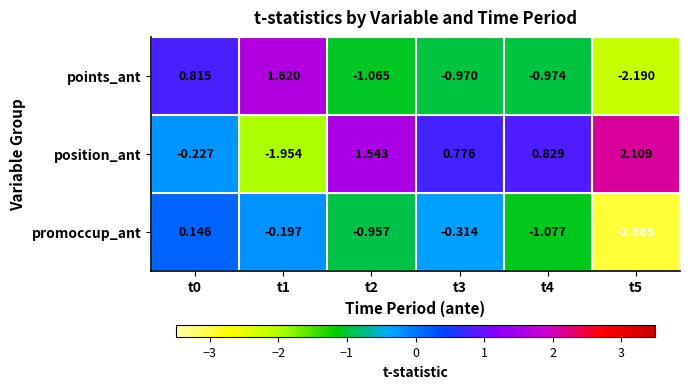

Which series changed the most between t1 and t2?

position_ant